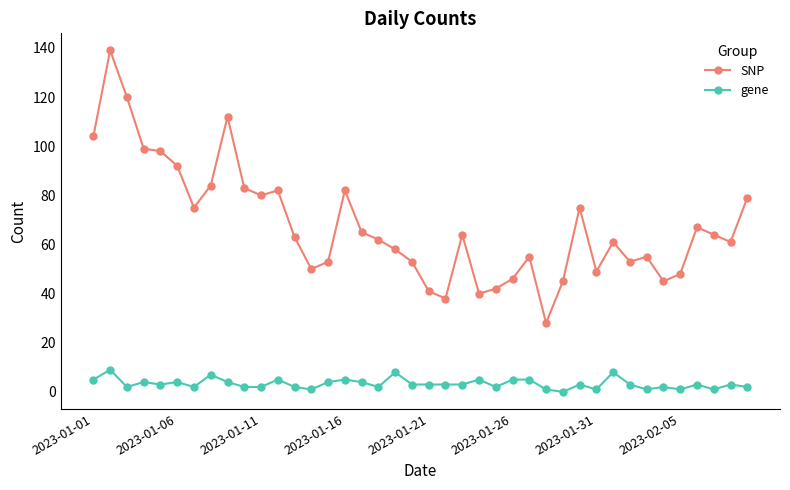

What is the difference between the maximum and minimum values in the gene series?

9